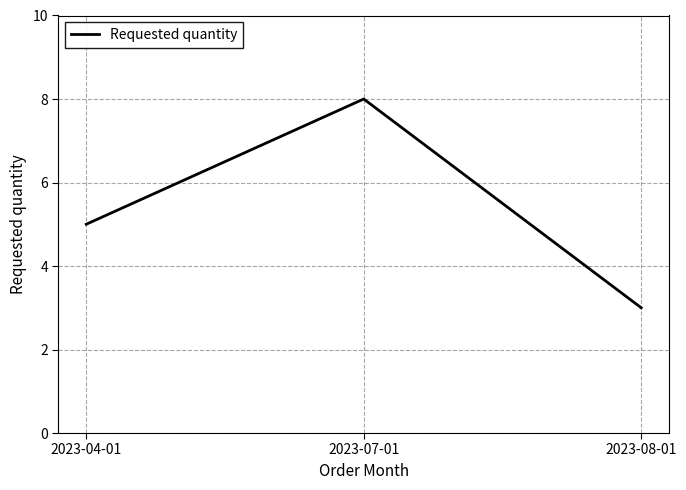

Rank the categories by value from highest to lowest.

2023-07-01, 2023-04-01, 2023-08-01